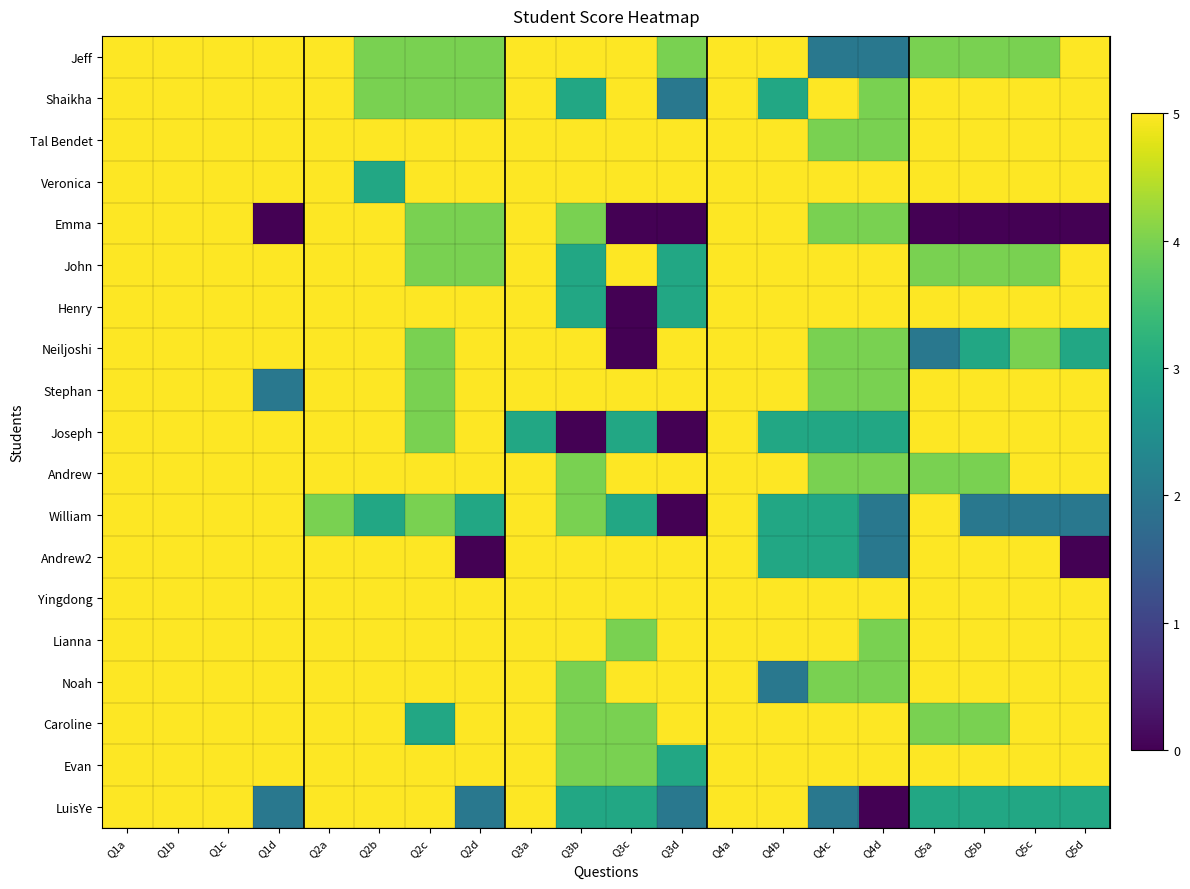

At Q2b, list the series in order from smallest to largest.

Veronica, William, Jeff, Shaikha, Tal Bendet, Emma, John, Henry, Neiljoshi, Stephan, Joseph, Andrew, Andrew2, Yingdong, Lianna, Noah, Caroline, Evan, LuisYe